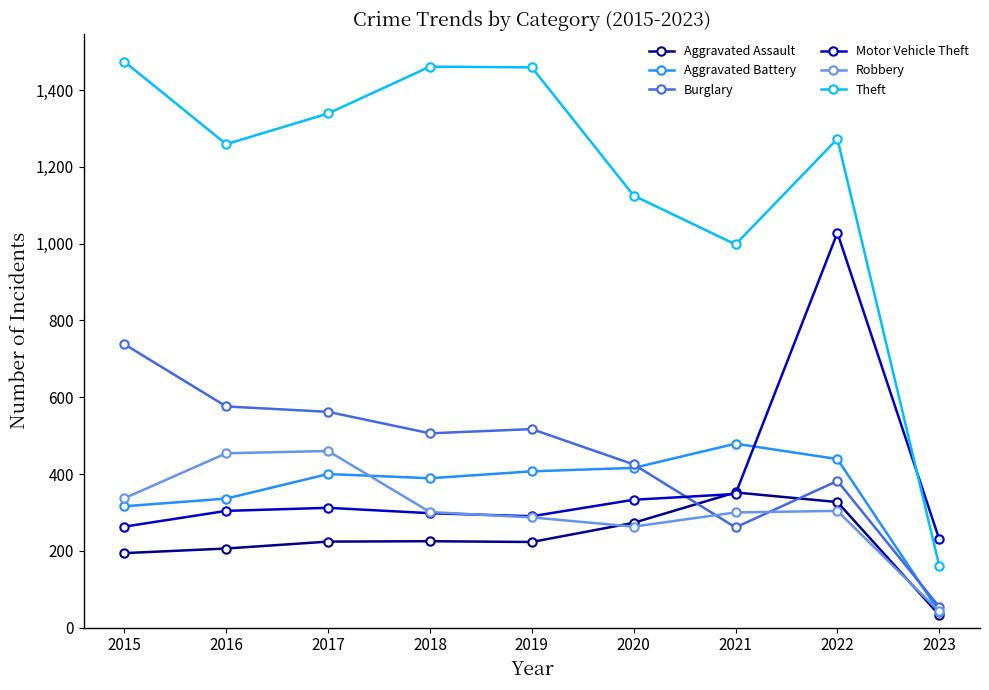

In Theft, how many points are lower than both neighbors (excluding endpoints)?

2